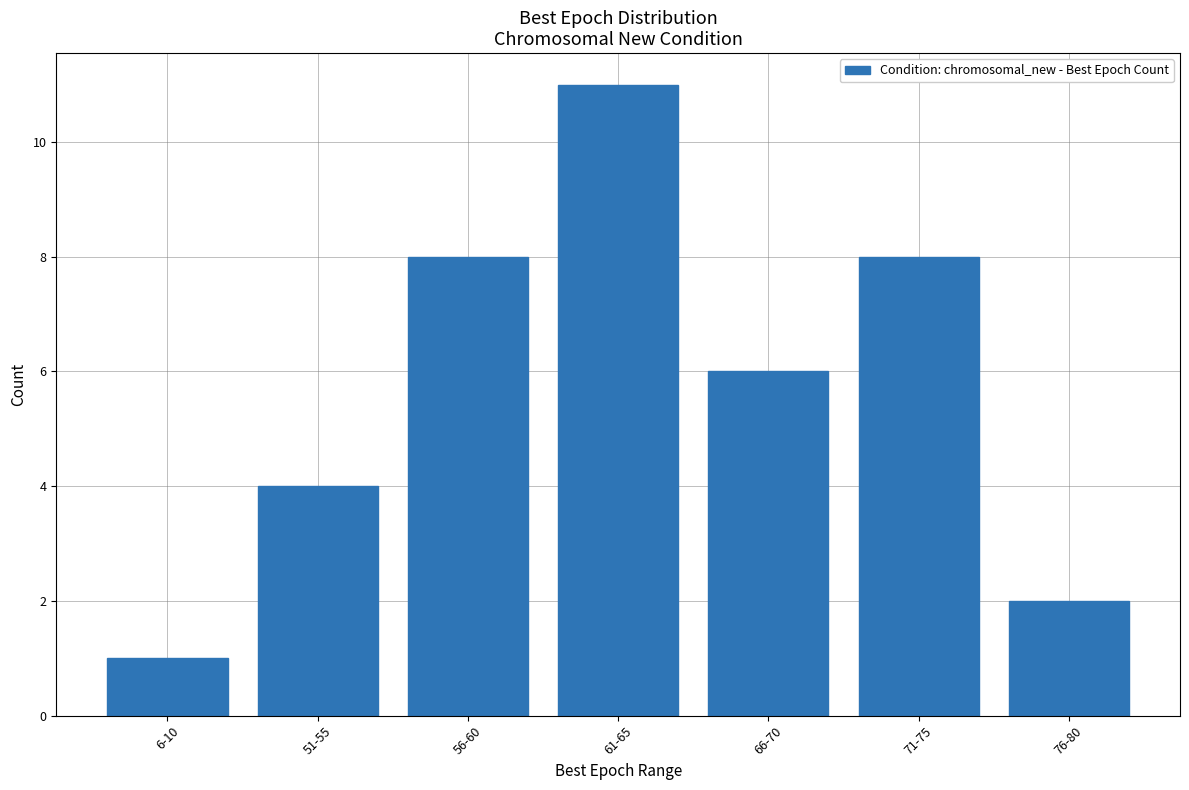

What is the ratio of the value at 66-70 to the value at 6-10?

6.0